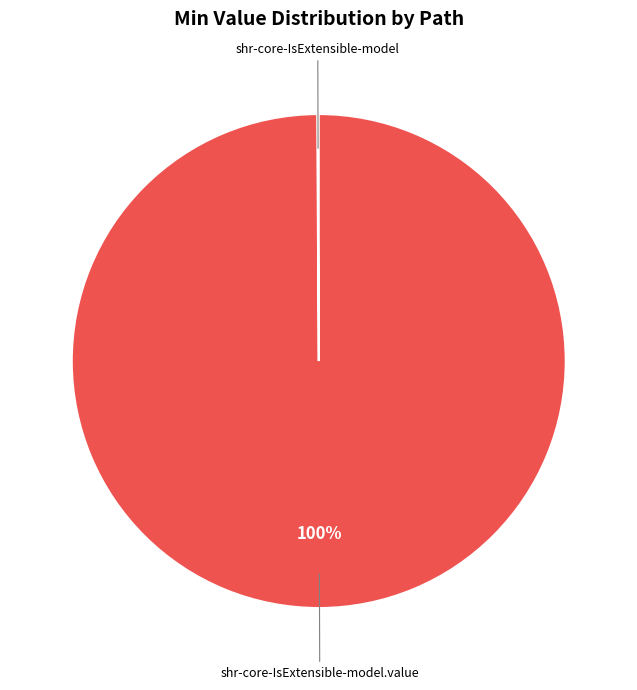

To the nearest percent, what is the difference between the largest and smallest slice percentages?

100%